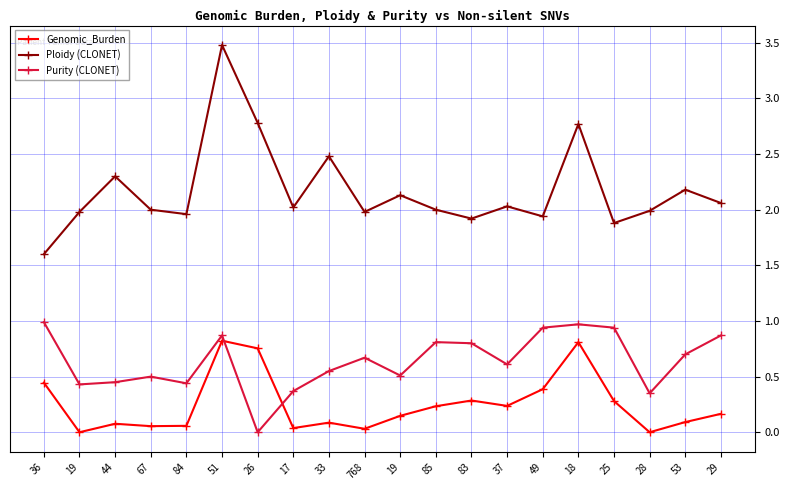

At which label is Genomic_Burden closest to 0?

19